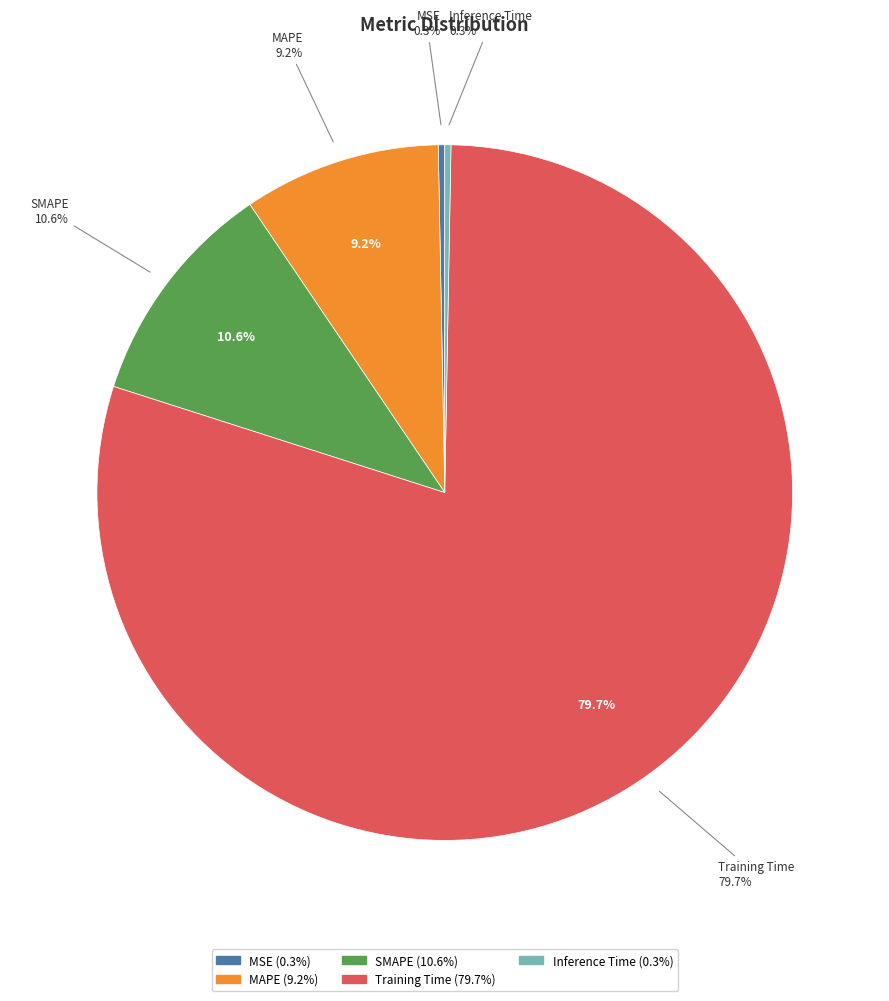

What is the largest slice in the pie chart?

Training Time